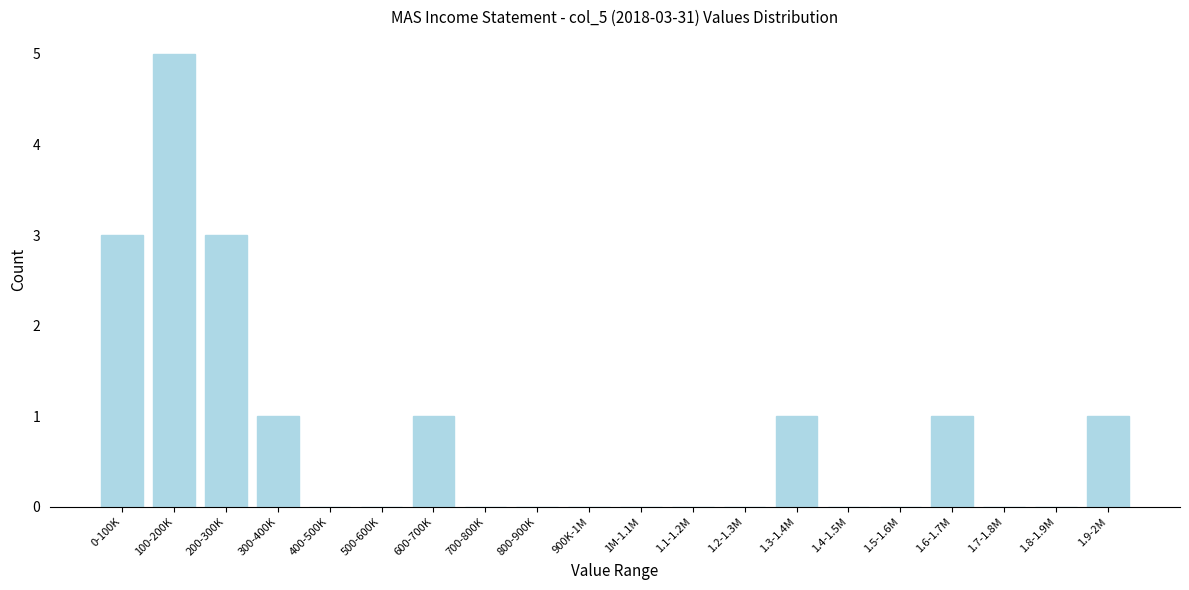

Reading left to right, what are all the values shown in this chart?

0-100K=3	100-200K=5	200-300K=3	300-400K=1	400-500K=0	500-600K=0	600-700K=1	700-800K=0	800-900K=0	900K-1M=0	1M-1.1M=0	1.1-1.2M=0	1.2-1.3M=0	1.3-1.4M=1	1.4-1.5M=0	1.5-1.6M=0	1.6-1.7M=1	1.7-1.8M=0	1.8-1.9M=0	1.9-2M=1